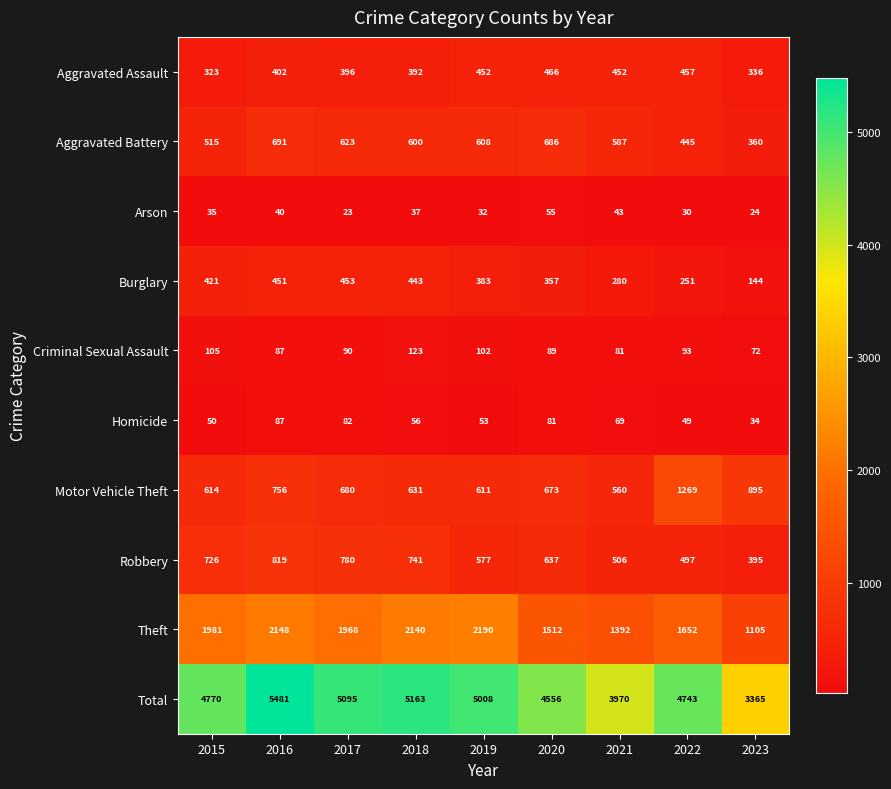

What is the sum of the Arson values at 2022 and 2016?

70